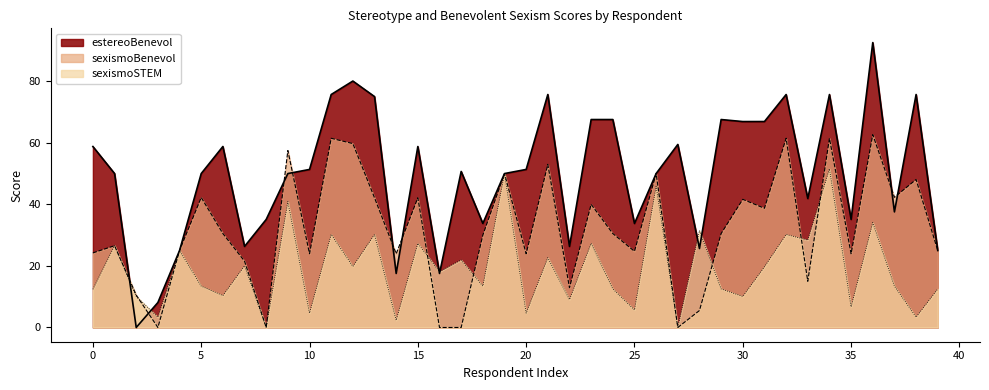

What is the value of the sexismoBenevol point at the 3rd from the left?

10.5